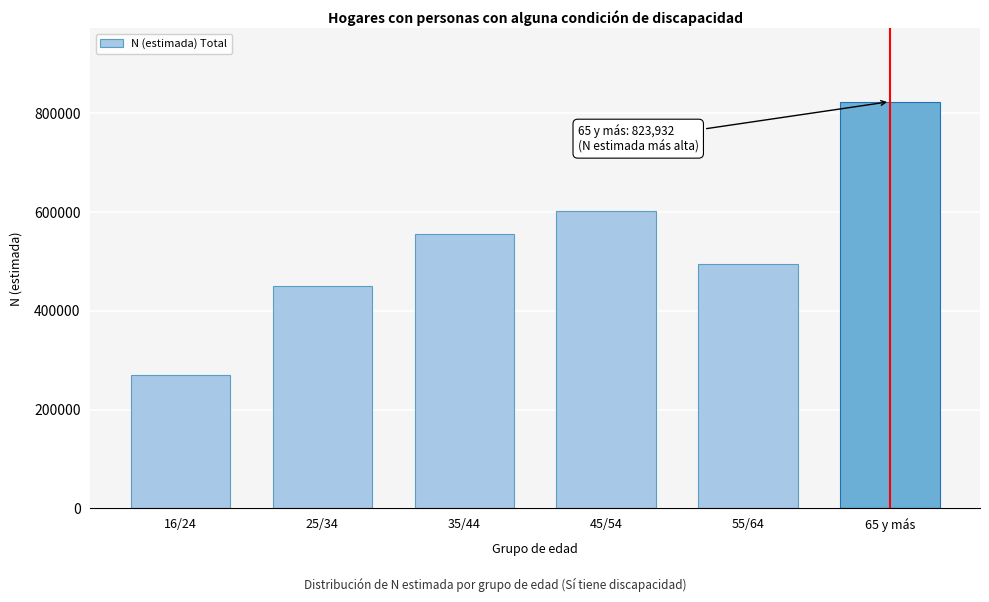

Reading right to left, what are all the values shown in this chart?

823932	495085	601883	555625	450605	269523